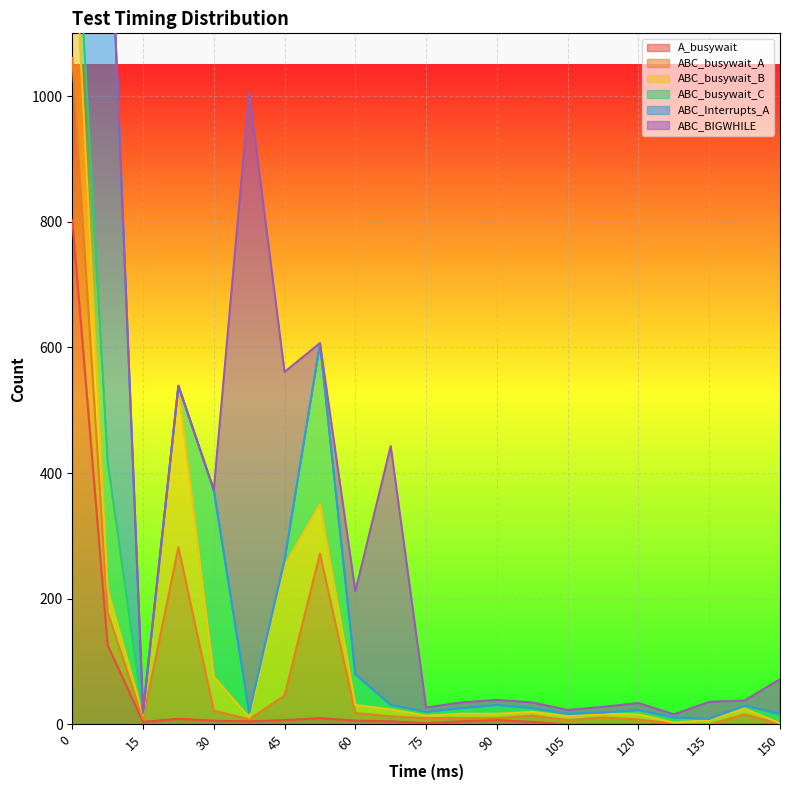

True or false: A_busywait has a value of 520 at 120.

False